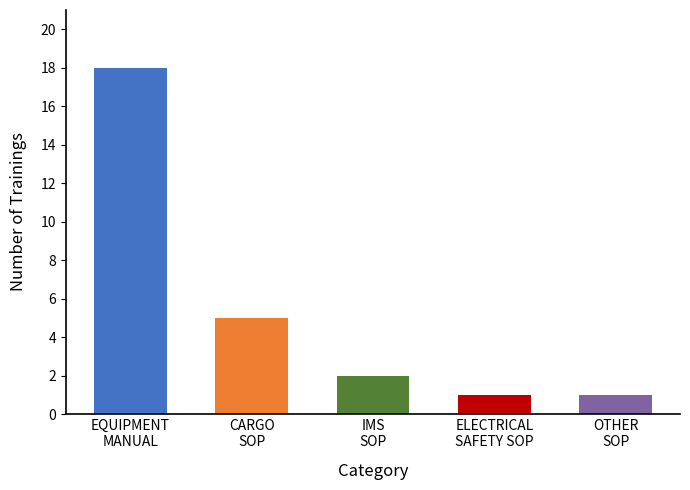

What is the maximum value shown in the chart?

18